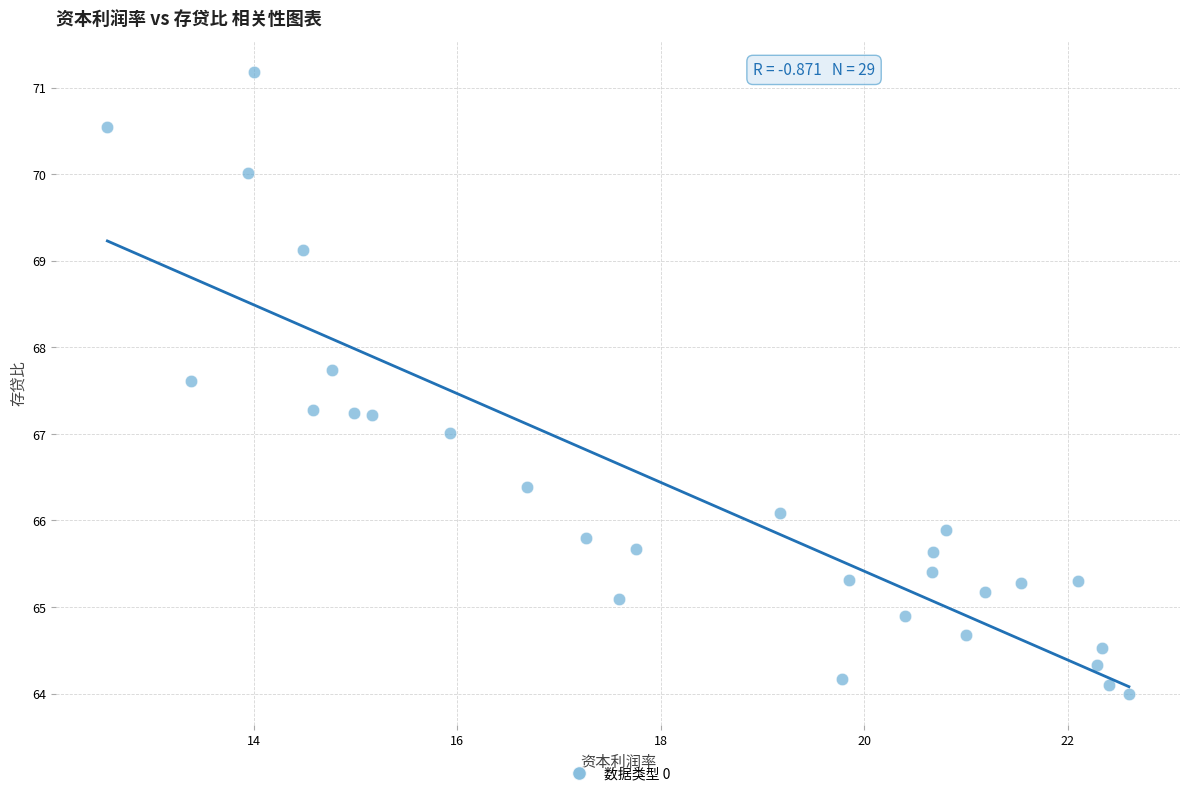

What is the range of Y values (max minus min)?

7.2